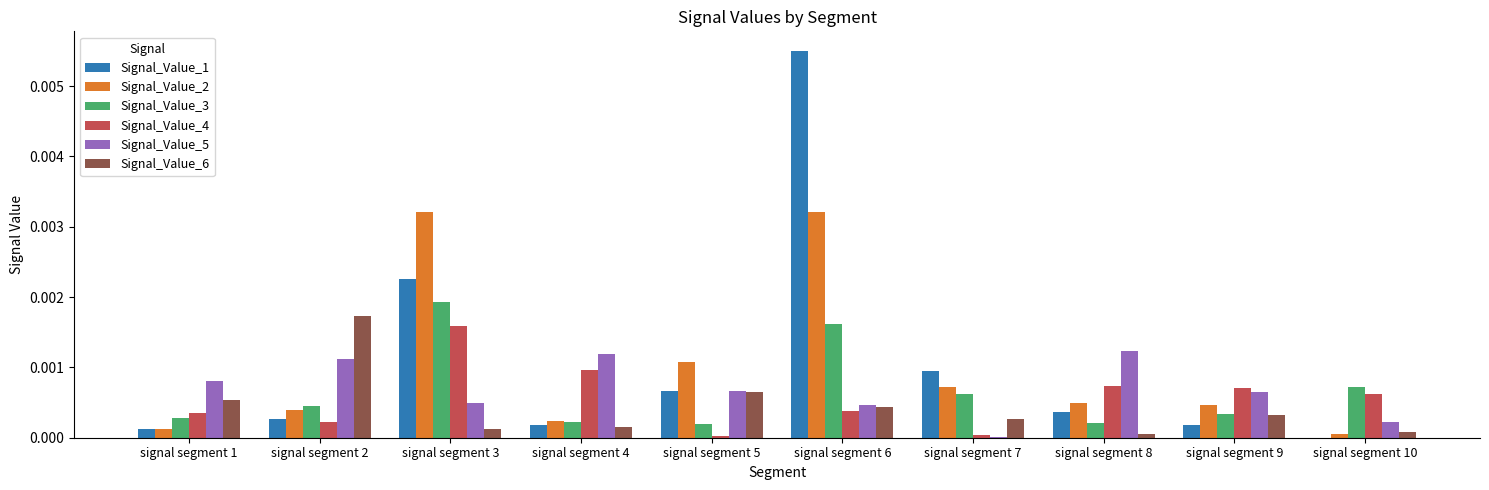

The Signal_Value_1 series shows 0.0 at signal segment 8. True or false?

True